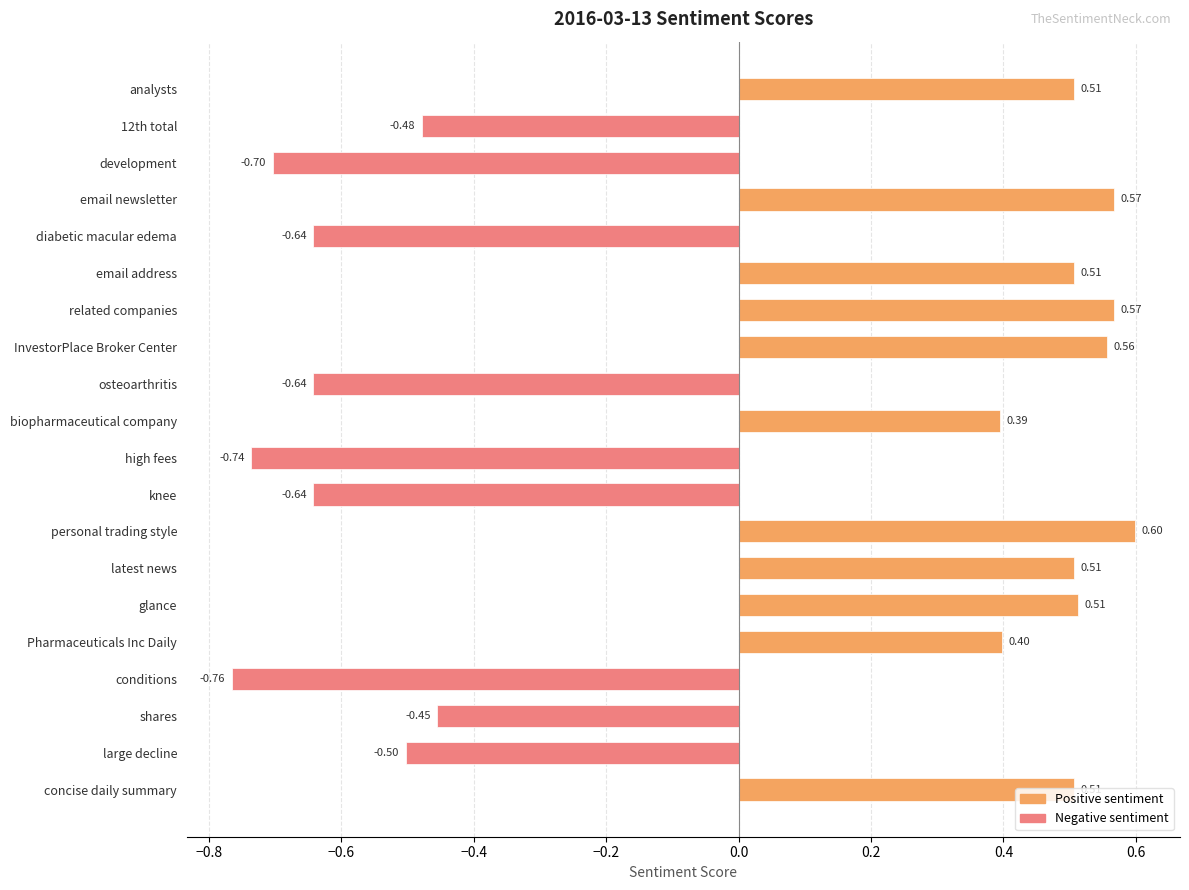

What is the label of the 8th bar from the top?

InvestorPlace Broker Center